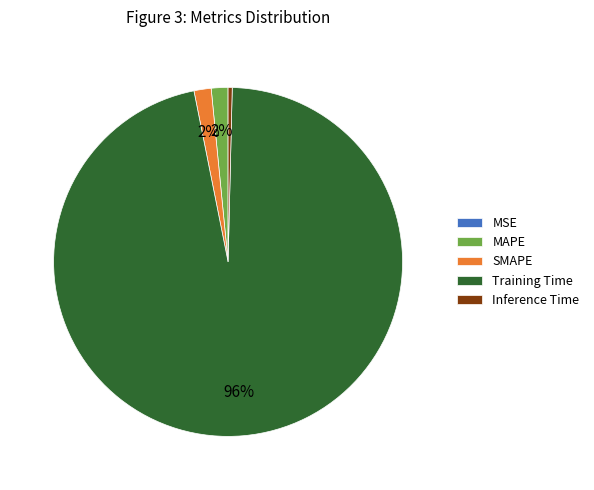

The Training Time slice represents 96% of the pie. True or false?

True